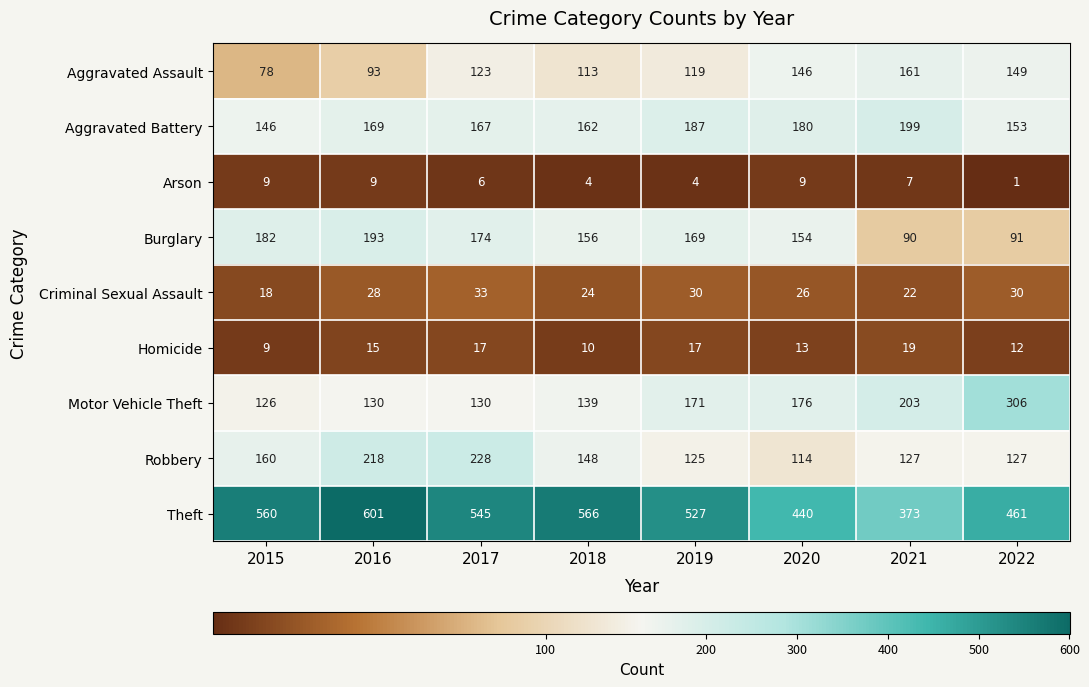

At which category does the chart reach its minimum across all series?

2022